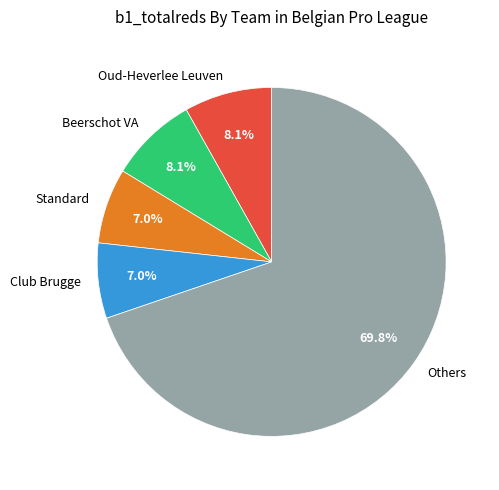

How many slices are in this pie chart?

5